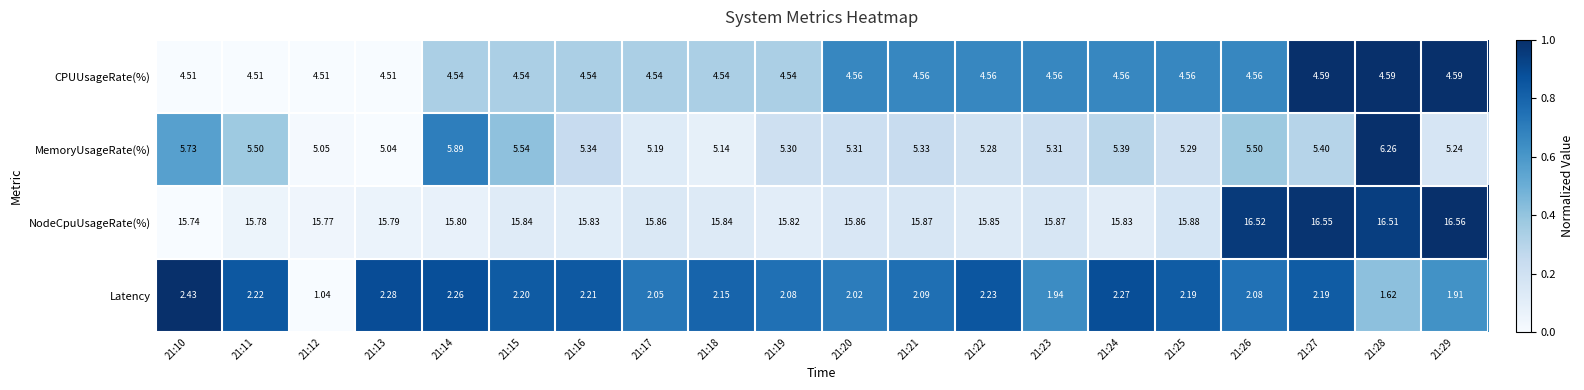

Is the value of NodeCpuUsageRate(%) at 21:20 greater than the value of CPUUsageRate(%) at 21:20?

Yes